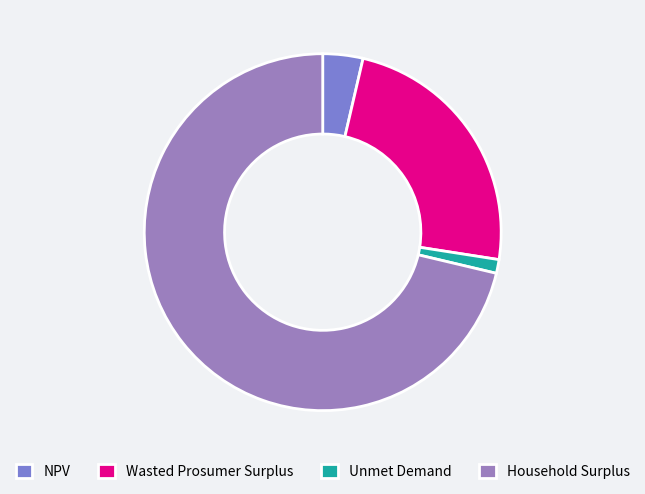

To the nearest percent, what is the difference between the largest and smallest slice percentages?

70%